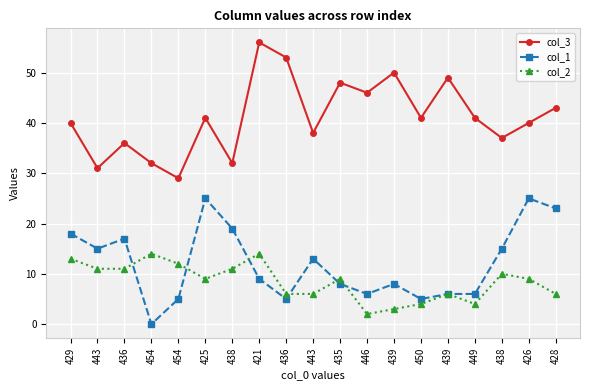

What are all the series names shown in the legend?

col_3, col_1, col_2